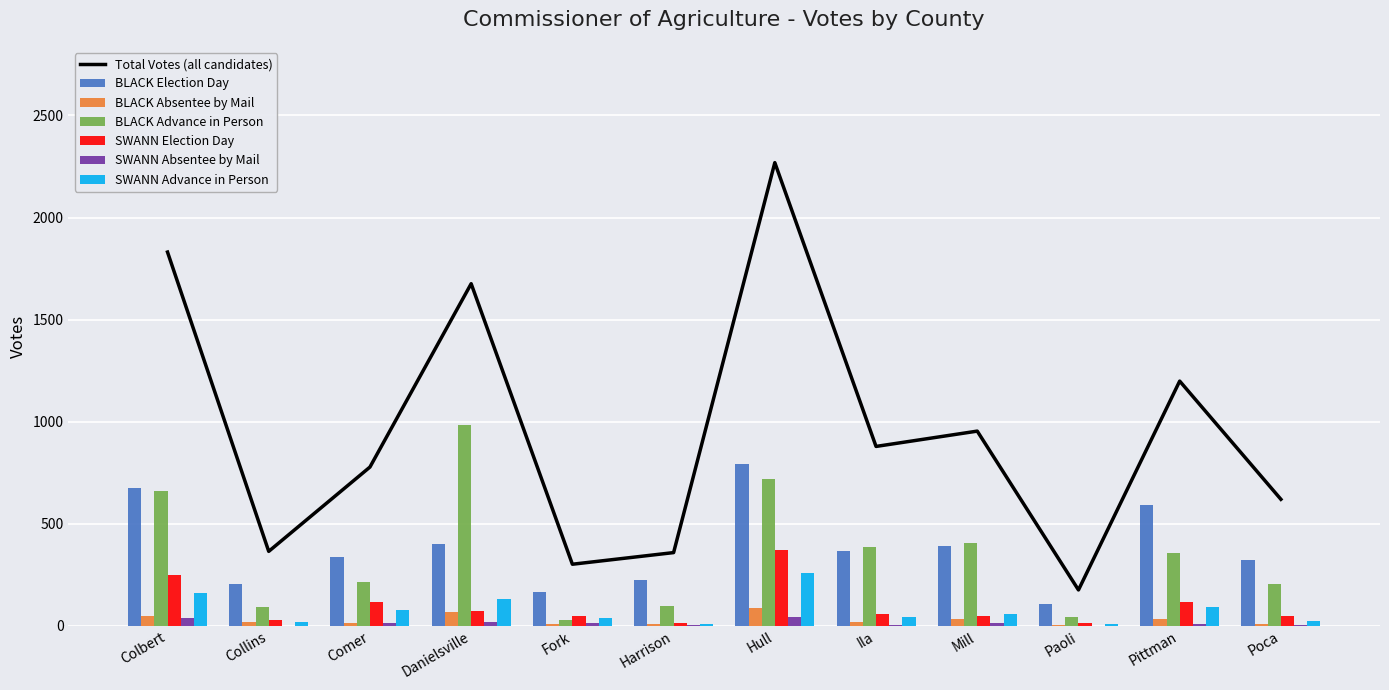

What is the total value across all series at Harrison?

359